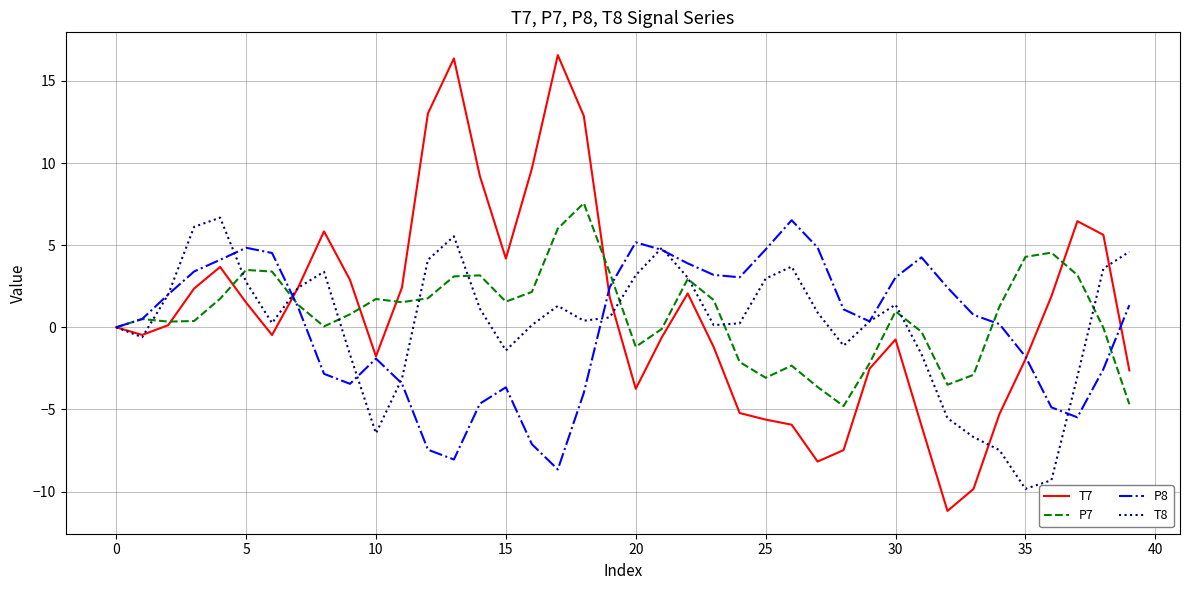

At how many categories does at least one series exceed 7?

6